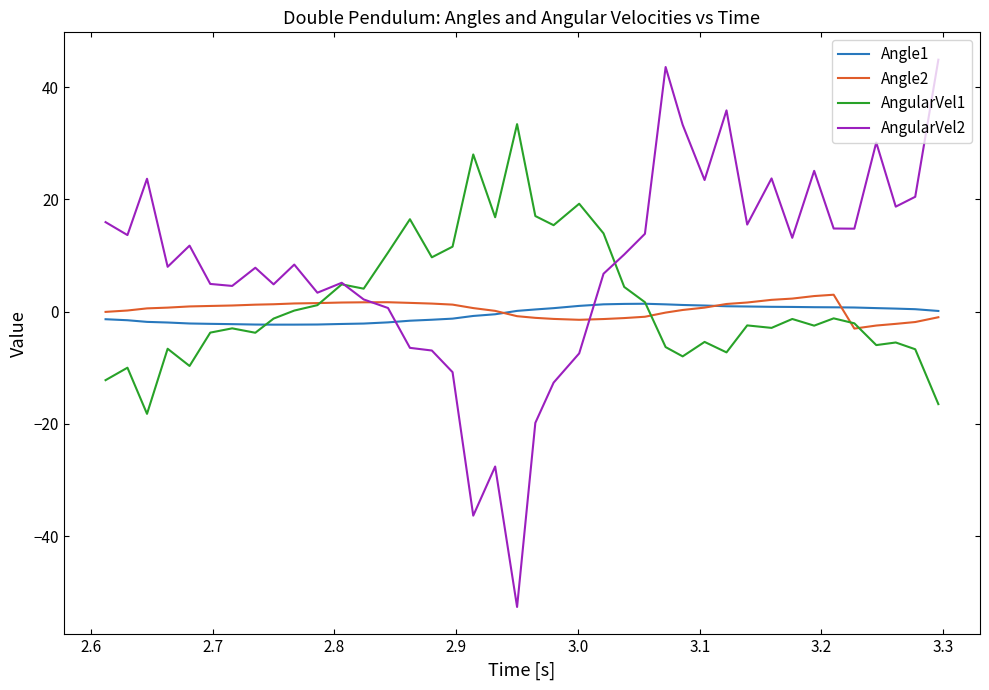

Which series has the widest spread of values?

AngularVel2